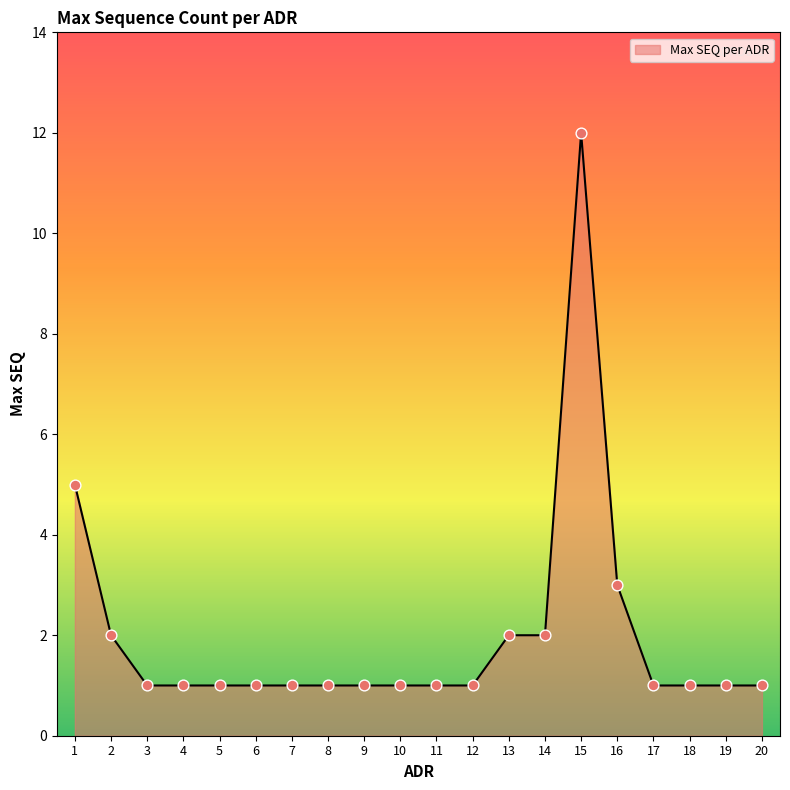

Approximately how many times larger is the value at 11 compared to 15?

0.1